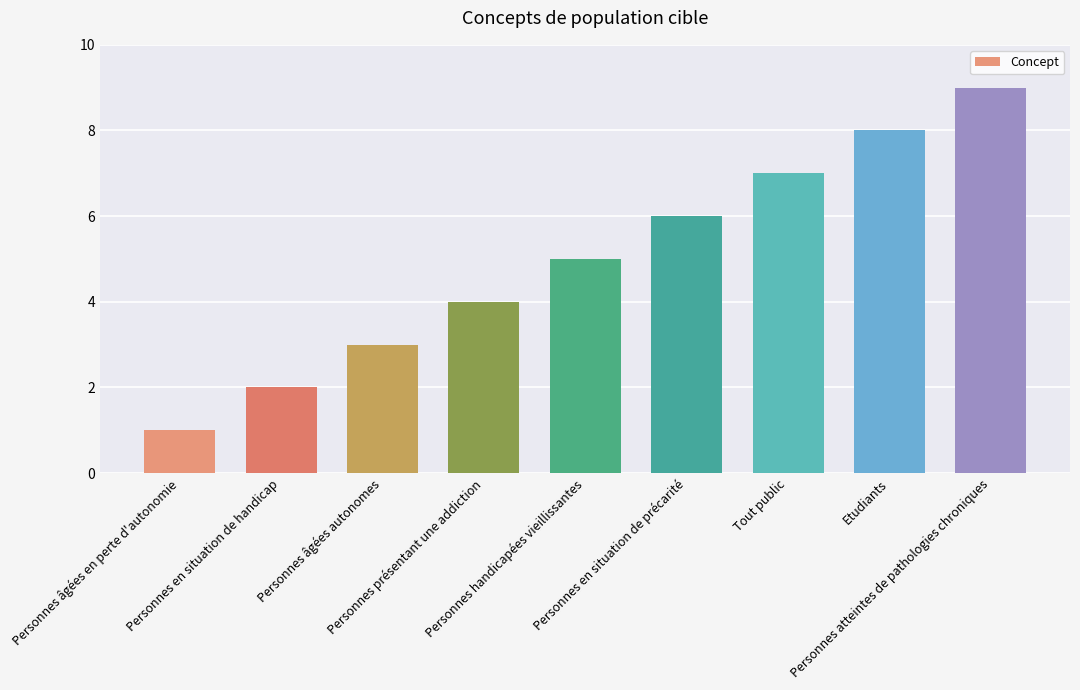

The value at Tout public is 4. True or false?

False